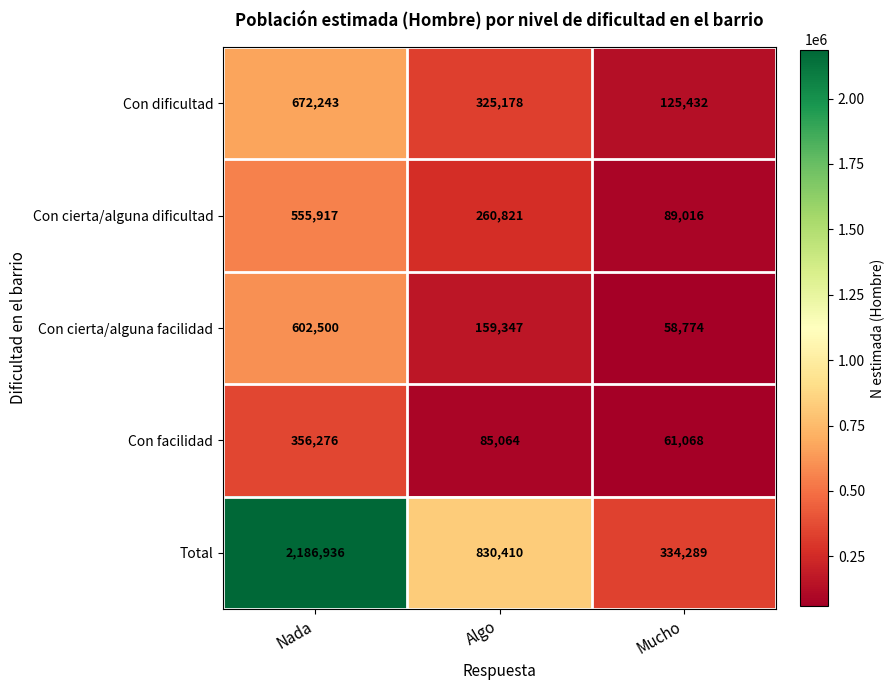

The Con cierta/alguna dificultad series shows 260821 at Algo. True or false?

True